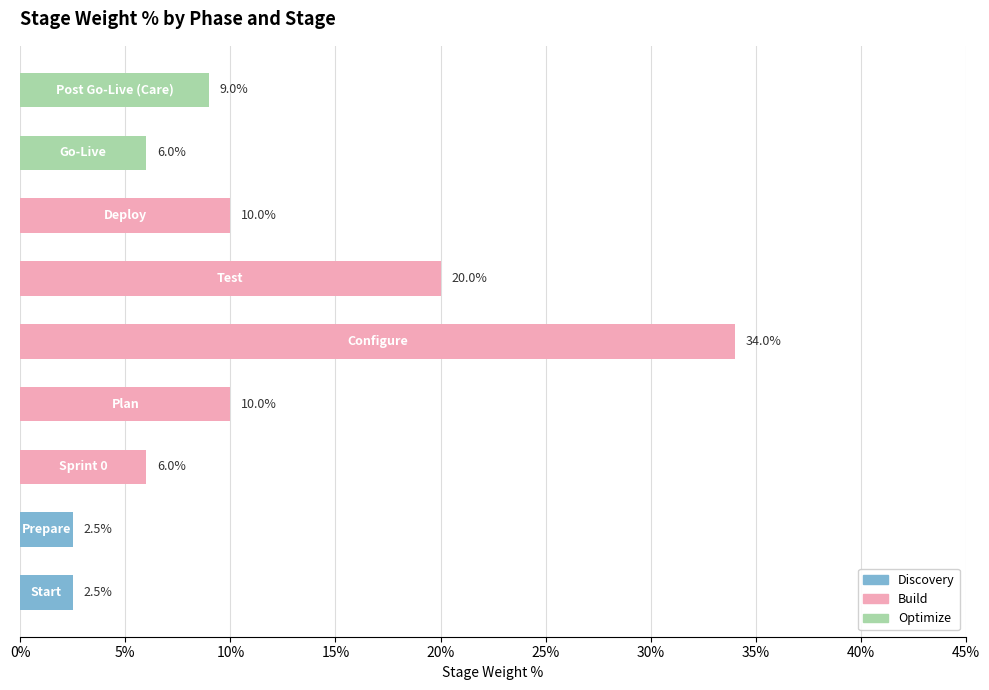

The chart shows a value of 0.0 at Sprint 0. True or false?

False